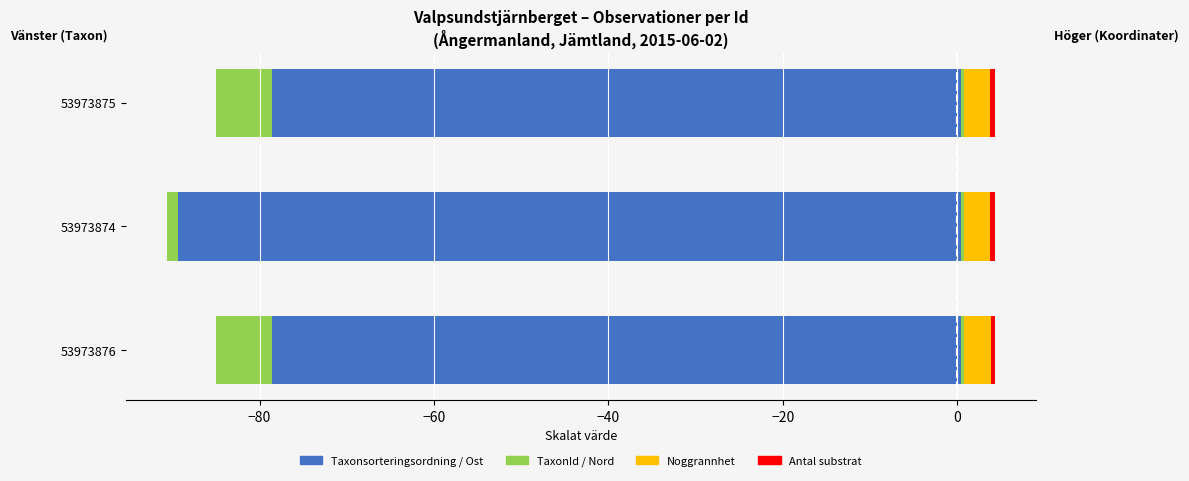

Is it true that Nord offset (÷10000) equals 0.6 at −100?

False